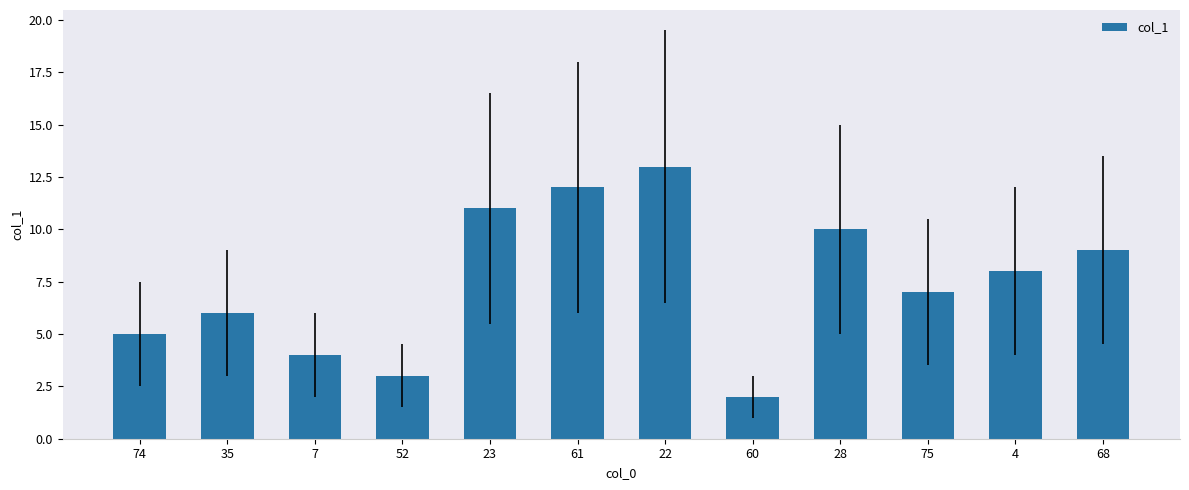

What is the value of the 7th bar from the left?

13.0